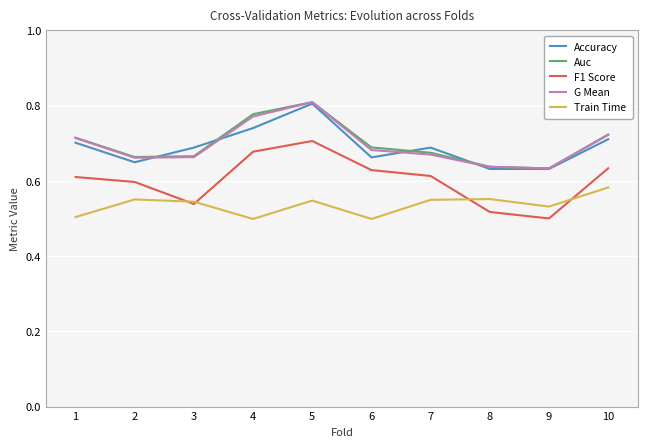

At which label is G Mean closest to 0?

9